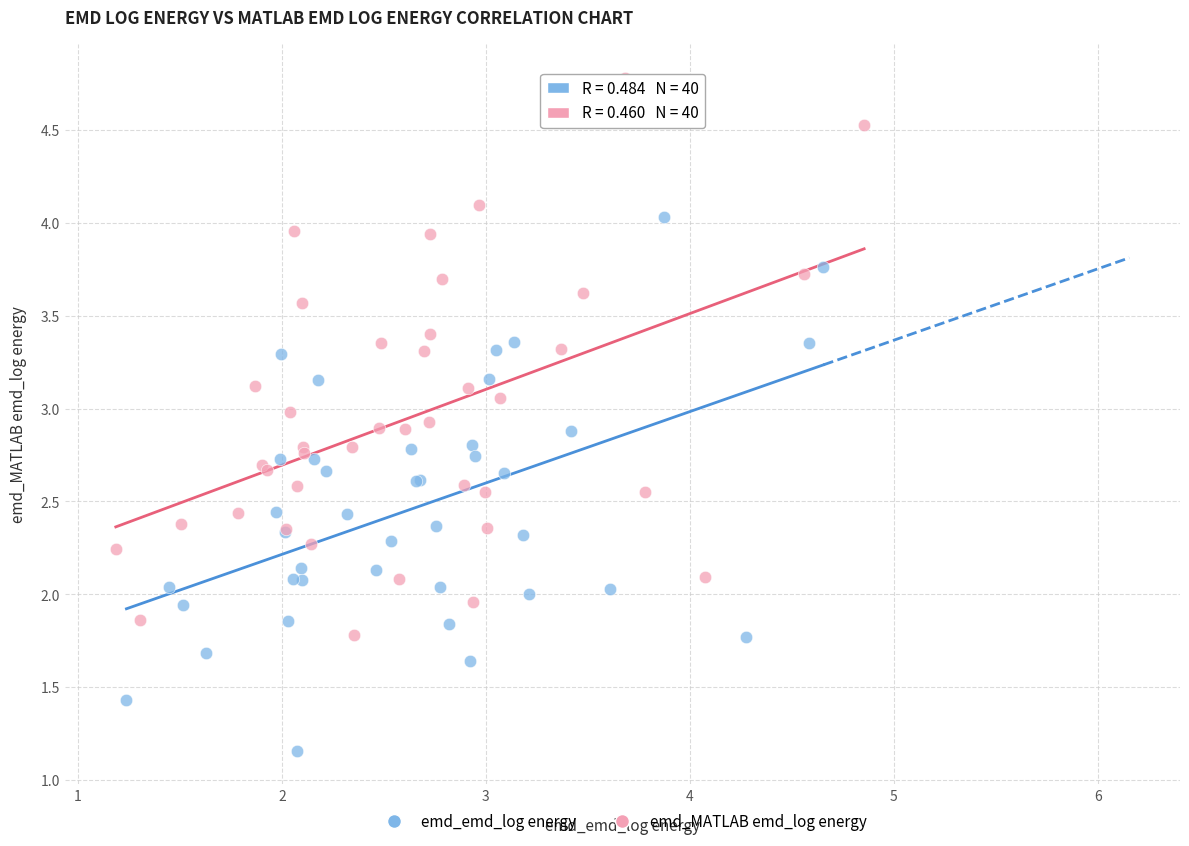

Which series contains the highest Y value?

emd_MATLAB emd_log energy